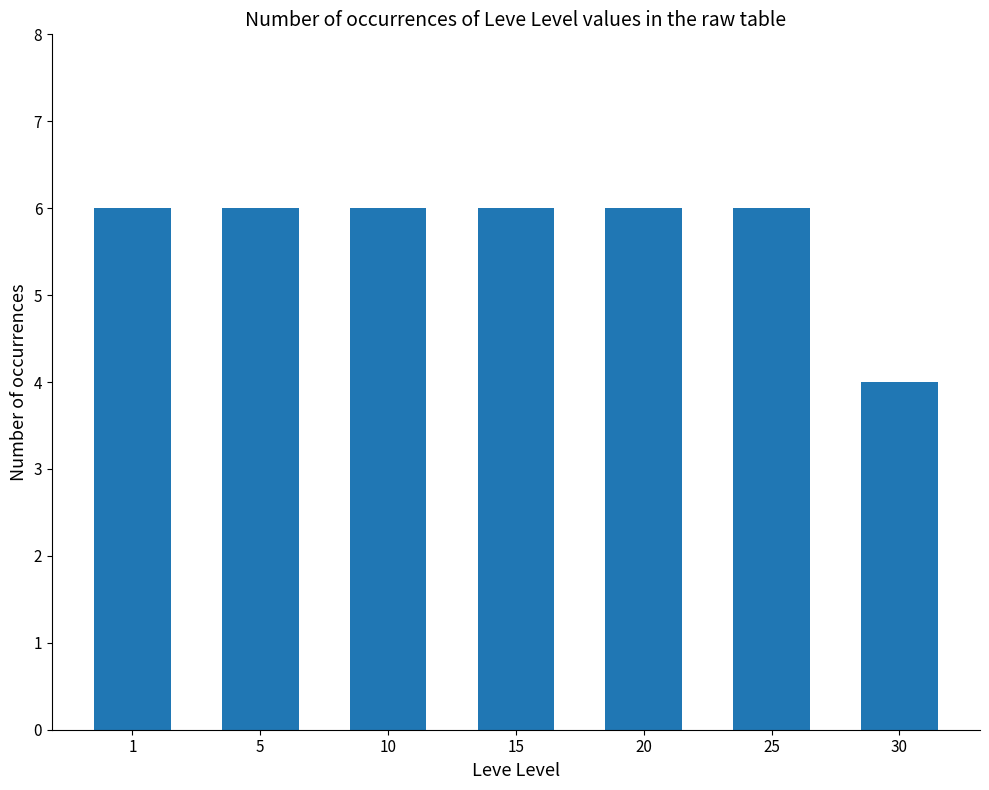

What is the value of the 3rd bar from the left?

6